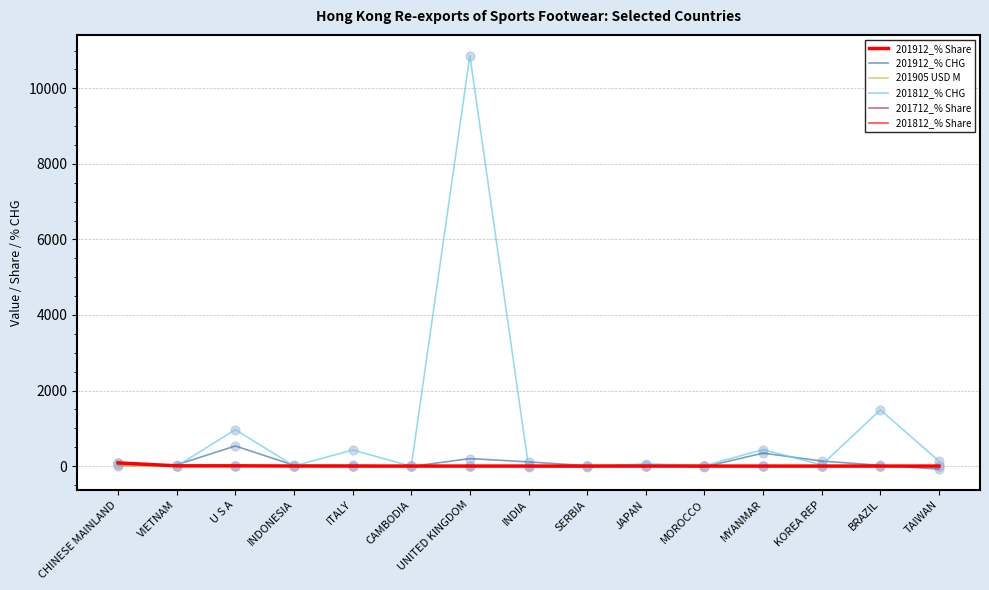

Does the chart have visible grid lines?

Yes